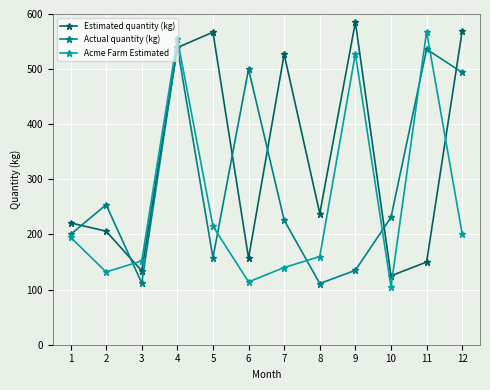

Between 3 and 5, which series saw the biggest shift?

Estimated quantity (kg)